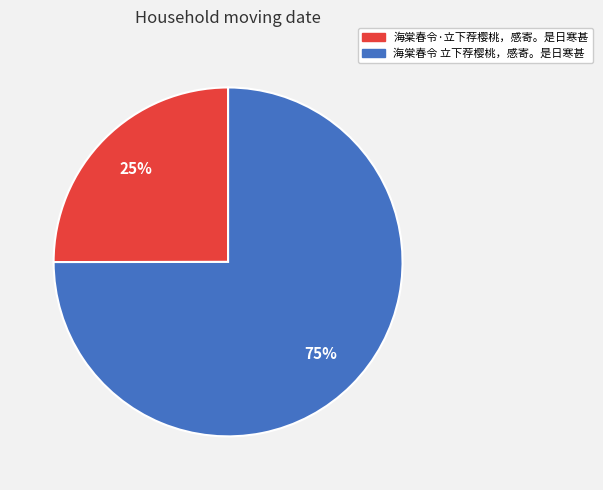

The 海棠春令 立下荐樱桃，感寄。是日寒甚 slice represents 75% of the pie. True or false?

True